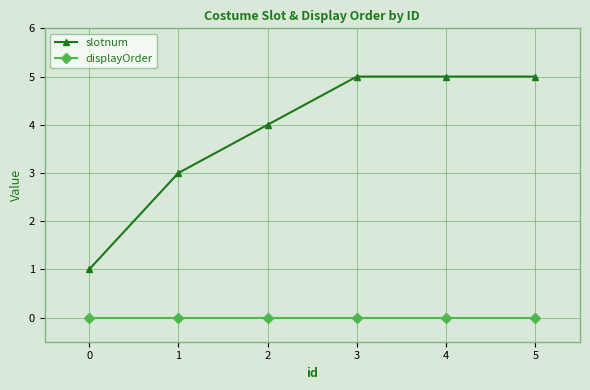

Reading left to right, extract all data points from this chart.

slotnum: 1	3	4	5	5	5
displayOrder: 0	0	0	0	0	0